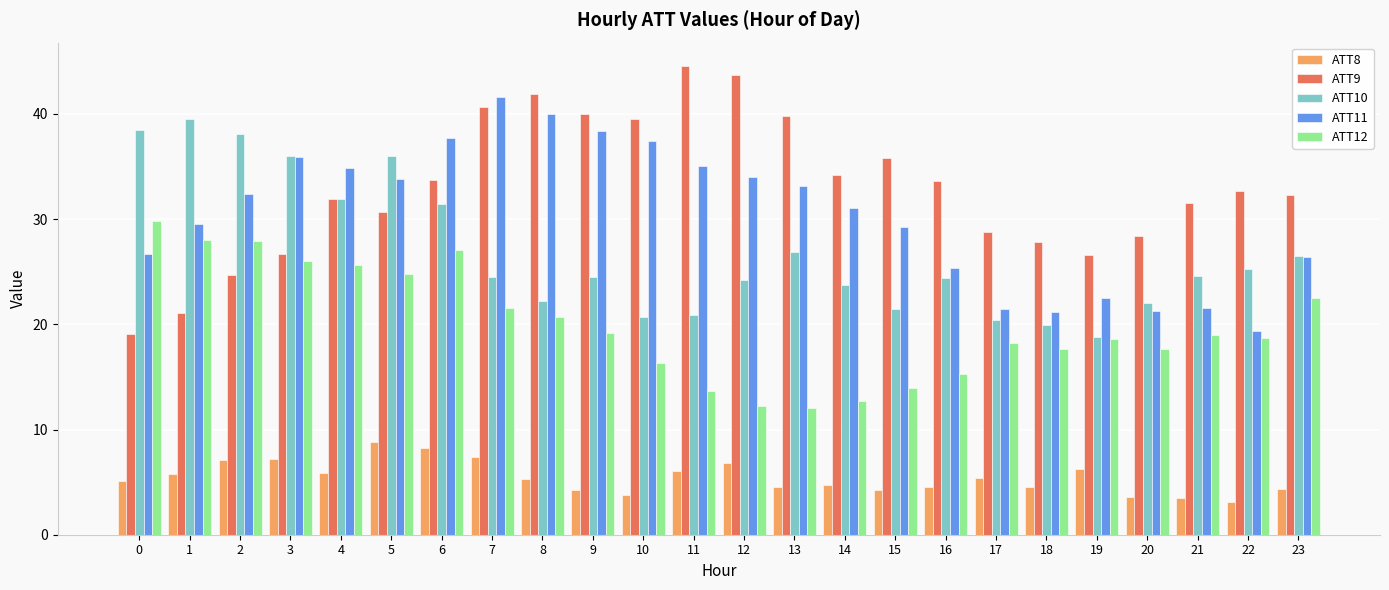

What is the spread (max minus min) of values at 7?

34.2